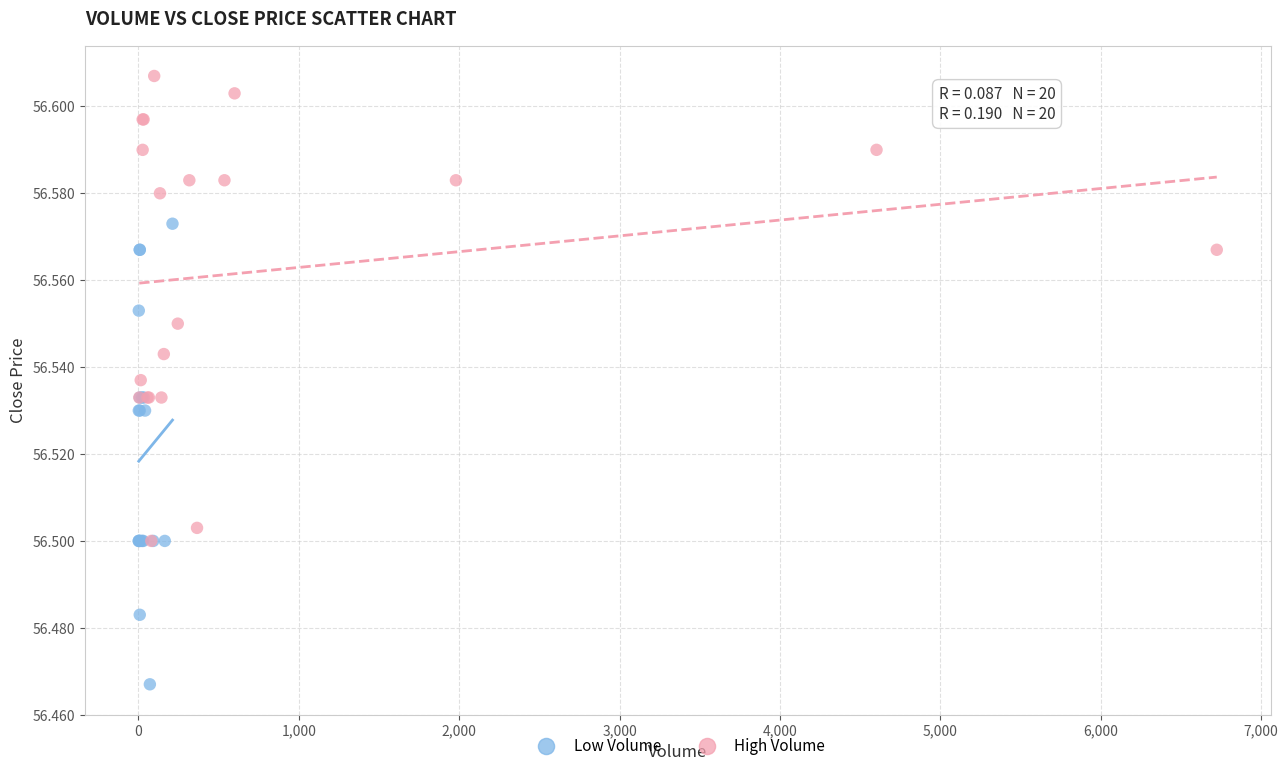

Which series contains the highest Y value?

High Volume